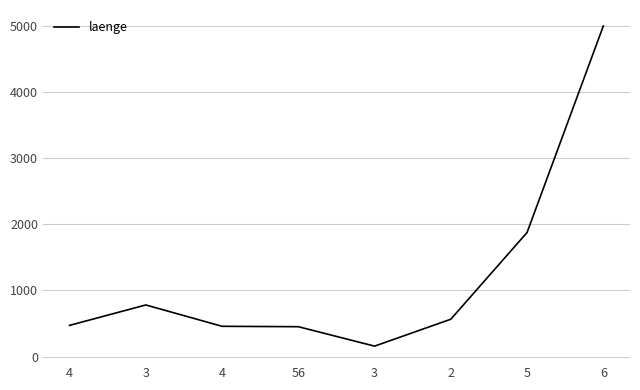

Reading right to left, list all the values displayed in this chart.

5000	1876	564	157	451	457	780	471